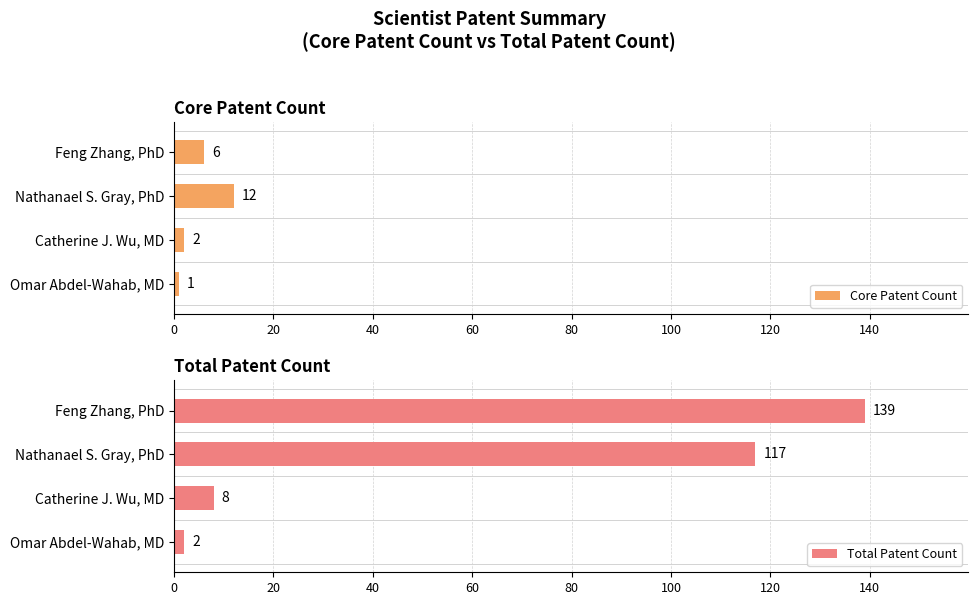

What is the average value of the Core Patent Count series?

5